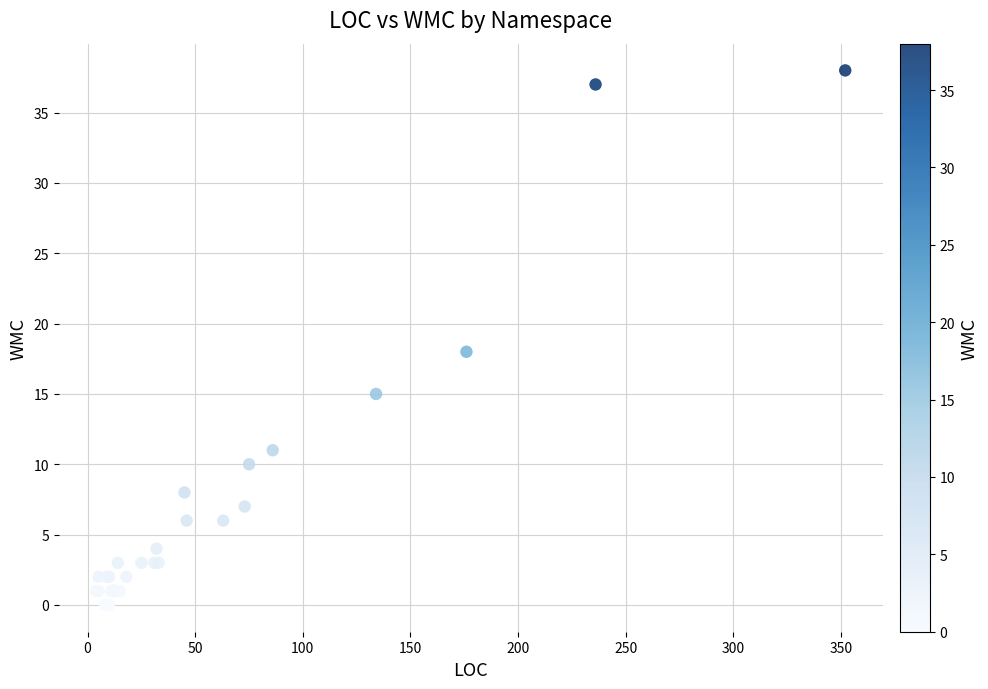

What Y value in the scatter plot is closest to 19?

18